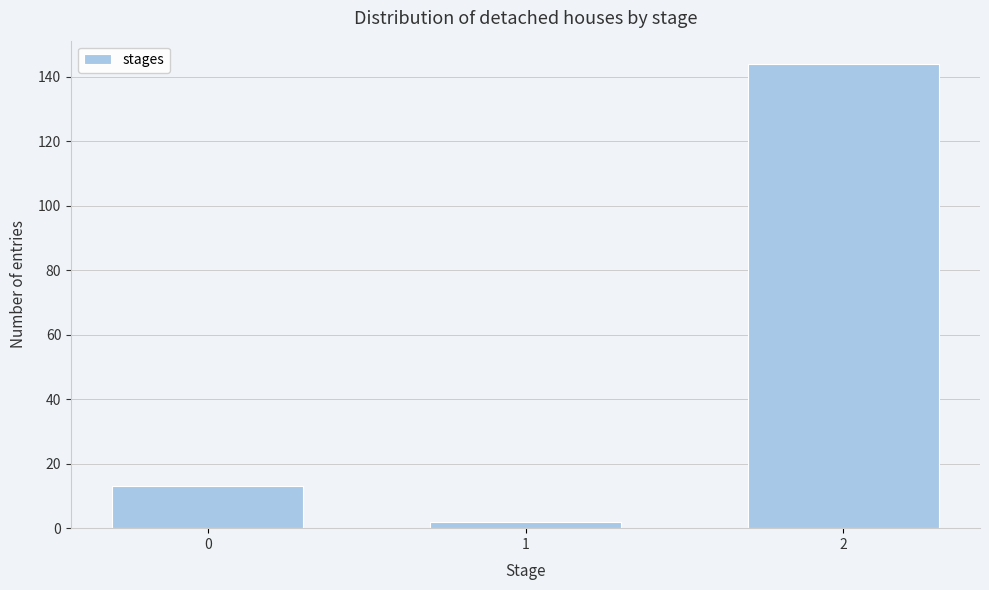

Reading left to right, list all the values displayed in this chart.

0=13	1=2	2=144